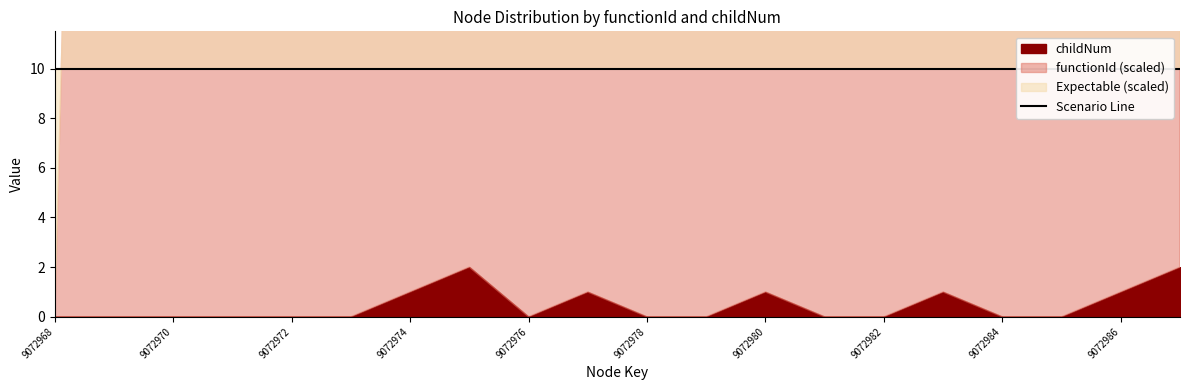

Reading left to right, what are all the values shown in this chart?

functionId: 9072968=0	9072969=9072968	9072970=9072968	9072971=9072968	9072972=9072968	9072973=9072968	9072974=9072968	9072975=9072968	9072976=9072968	9072977=9072968	9072978=9072968	9072979=9072968	9072980=9072968	9072981=9072968	9072982=9072968	9072983=9072968	9072984=9072968	9072985=9072968	9072986=9072968	9072987=9072968
childNum: 9072968=0	9072969=0	9072970=0	9072971=0	9072972=0	9072973=0	9072974=1	9072975=2	9072976=0	9072977=1	9072978=0	9072979=0	9072980=1	9072981=0	9072982=0	9072983=1	9072984=0	9072985=0	9072986=1	9072987=2
Expectable: 9072968=9072968	9072969=9072968	9072970=9072968	9072971=9072968	9072972=9072968	9072973=9072968	9072974=9072968	9072975=9072968	9072976=9072968	9072977=9072968	9072978=9072968	9072979=9072968	9072980=9072968	9072981=9072968	9072982=9072968	9072983=9072968	9072984=9072968	9072985=9072968	9072986=9072968	9072987=9072968